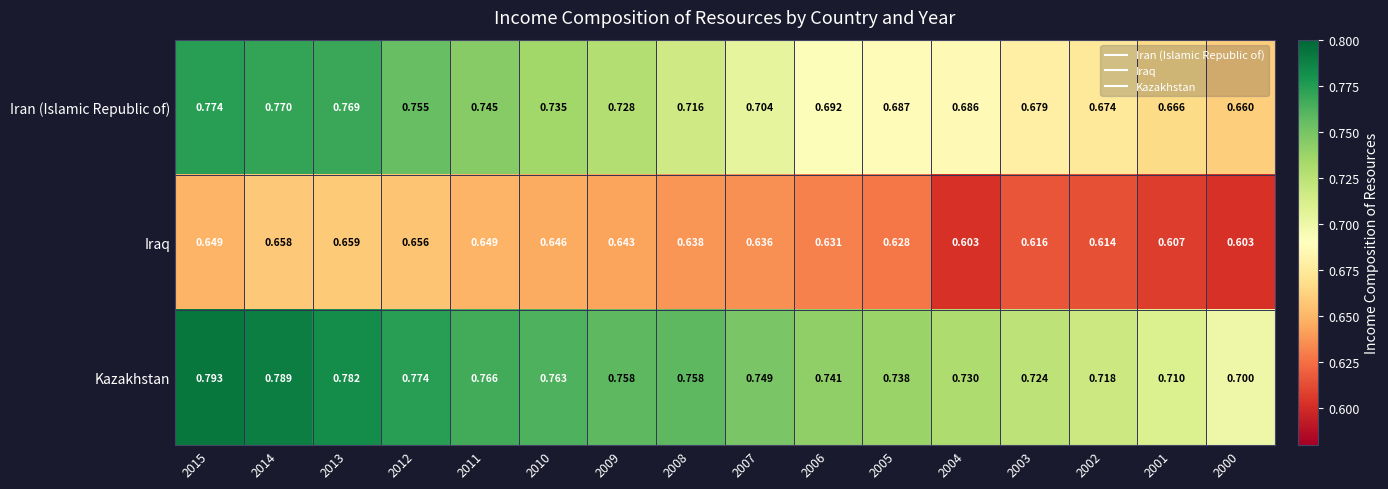

Which series has the largest total across all categories?

Kazakhstan